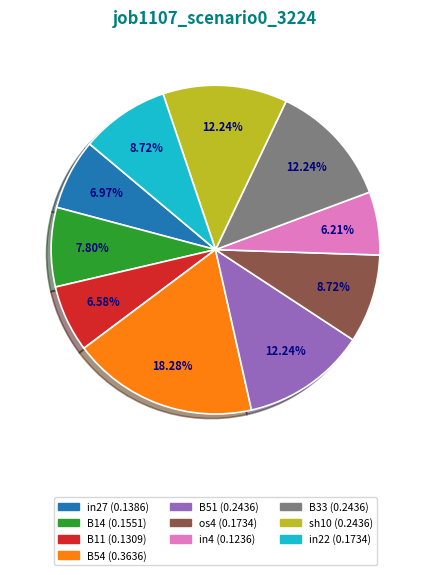

To the nearest percent, what is the difference between the largest and smallest slice percentages?

12%